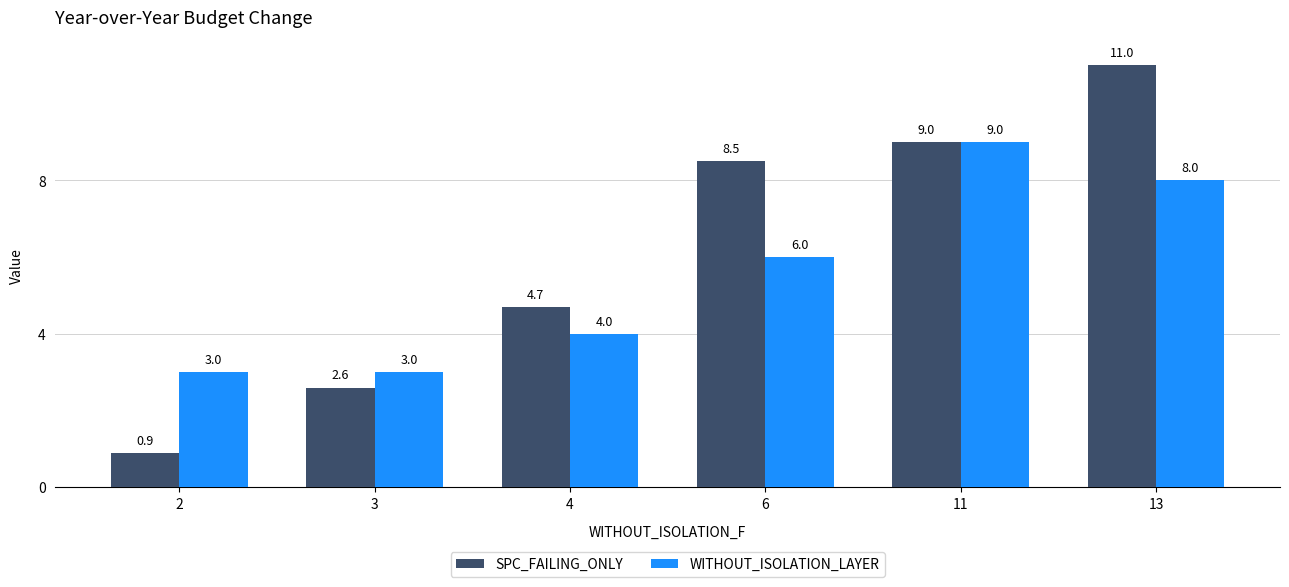

What are all the series names shown in the legend?

SPC_FAILING_ONLY, WITHOUT_ISOLATION_LAYER